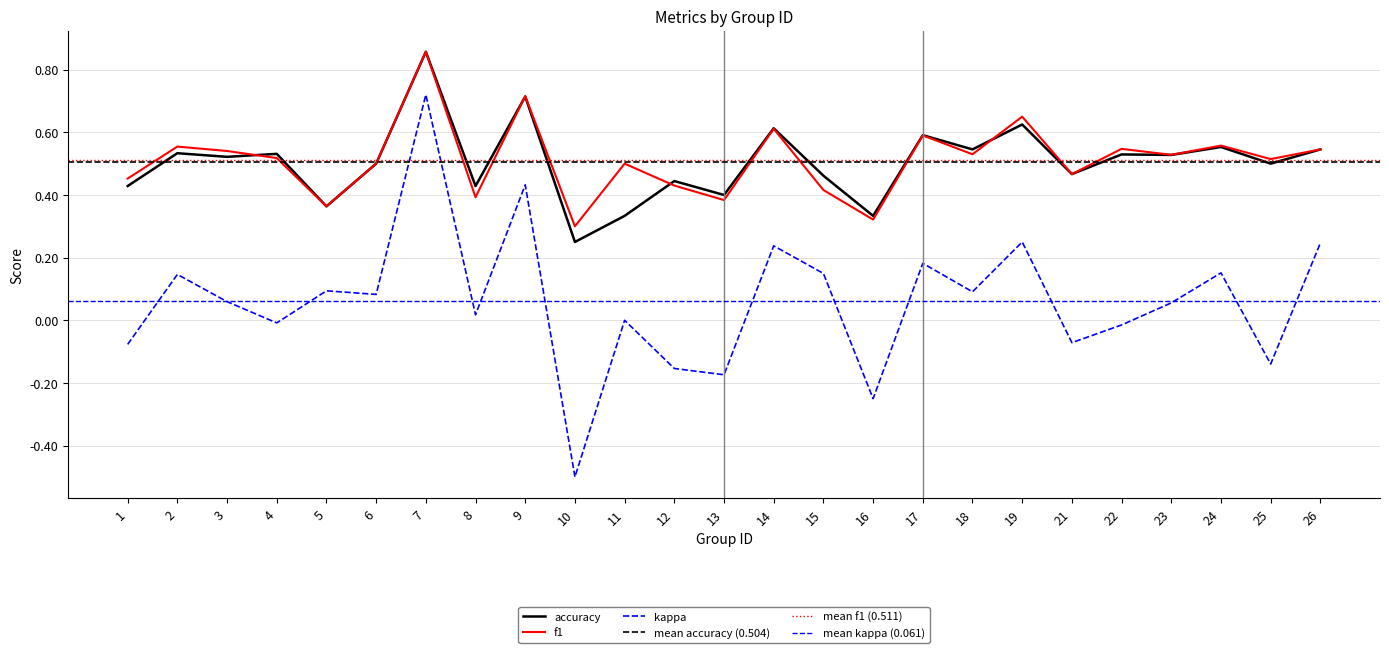

True or false: f1 has a value of 0.5 at 25.

True